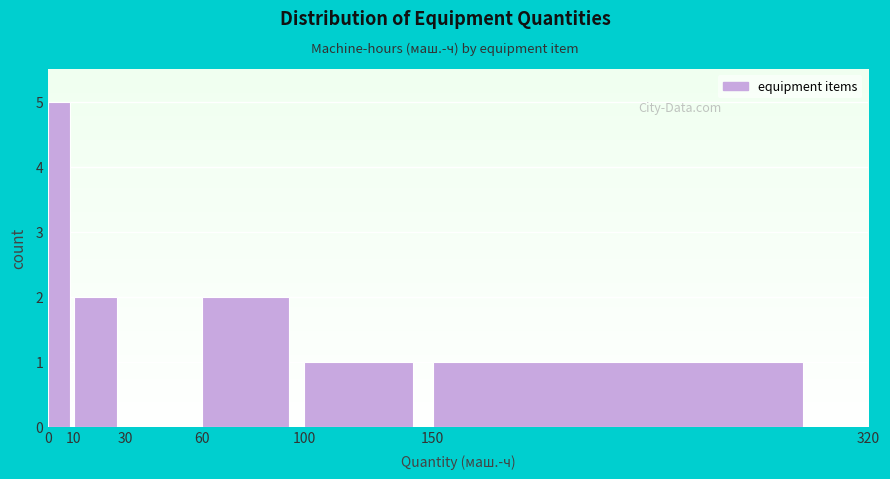

What is the height of the bar covering 60 to 100 on the x-axis? The values are not printed on the chart, so give them approximately, as read against the axis.

2